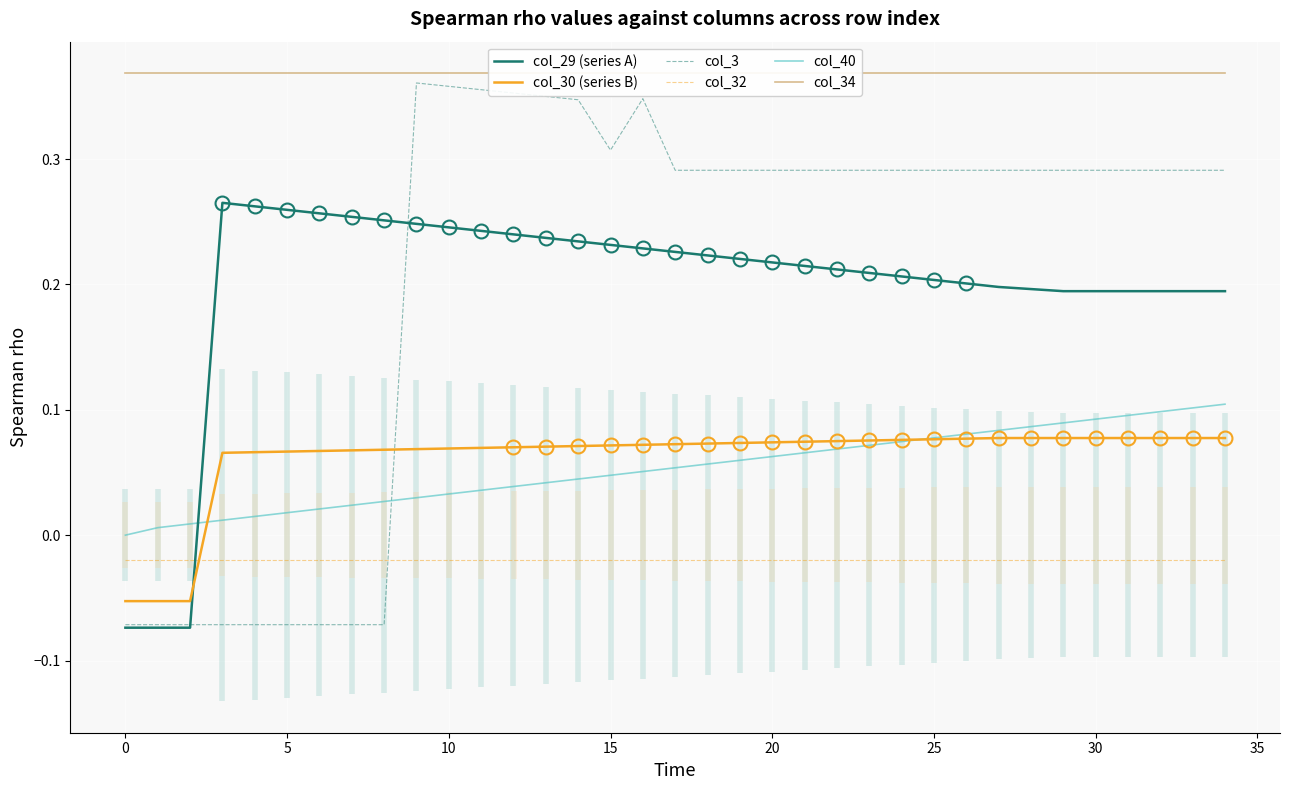

At which label does col_30 (series B) reach its peak?

27